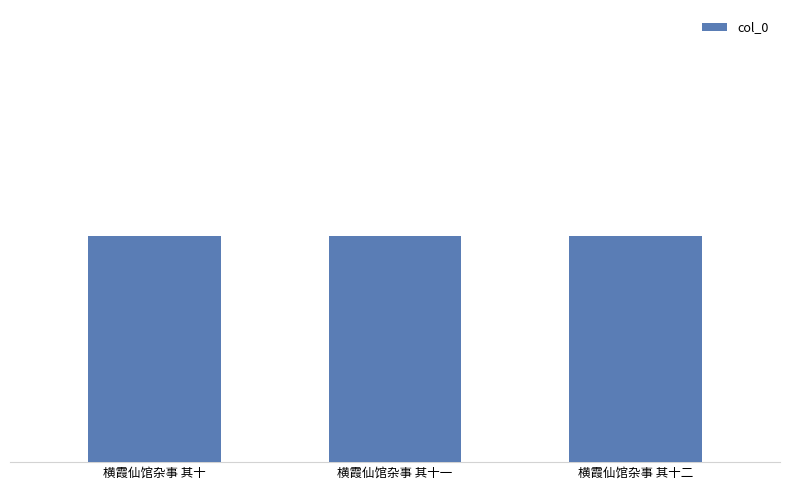

Between 横霞仙馆杂事 其十 and 横霞仙馆杂事 其十二, which is larger?

横霞仙馆杂事 其十二